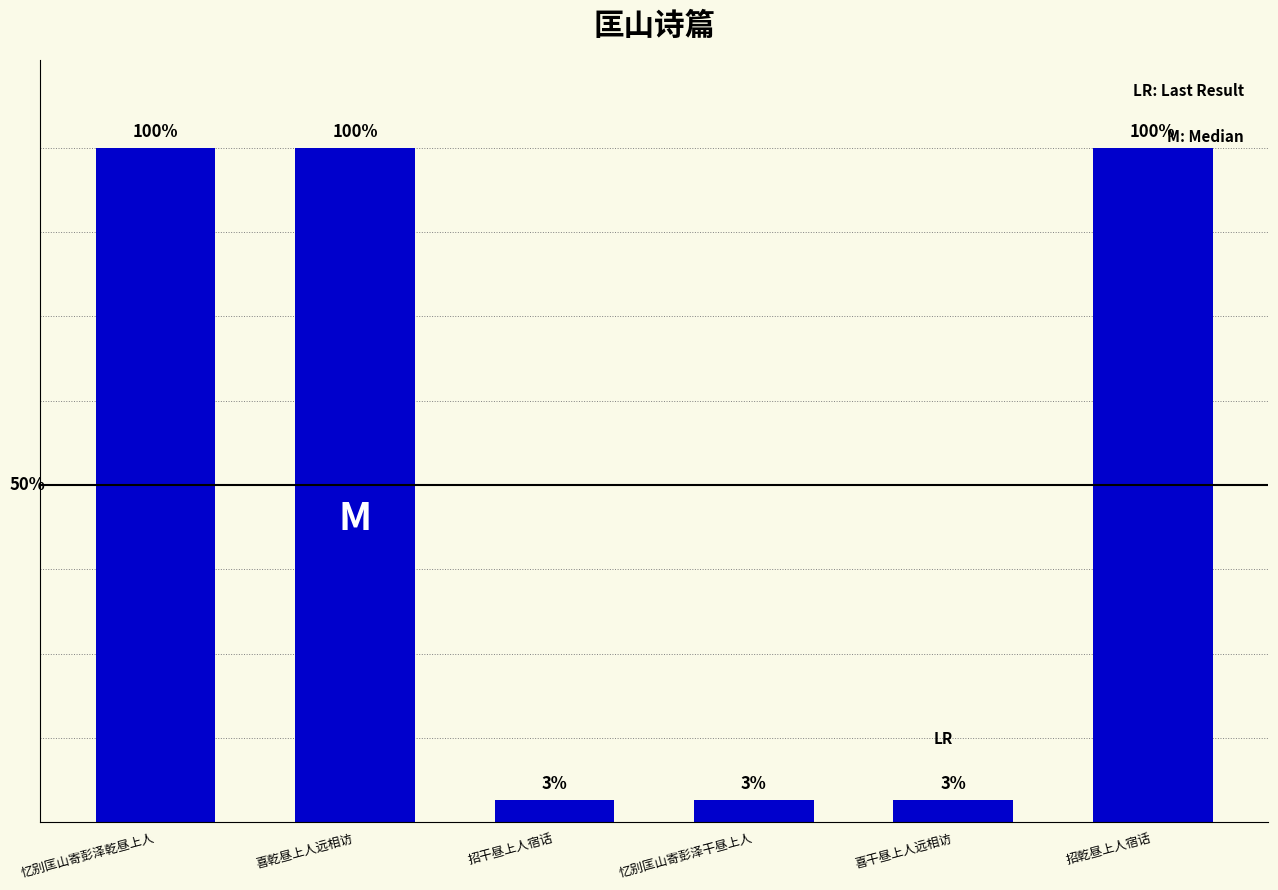

What is the difference between the maximum and second lowest values?

1125382